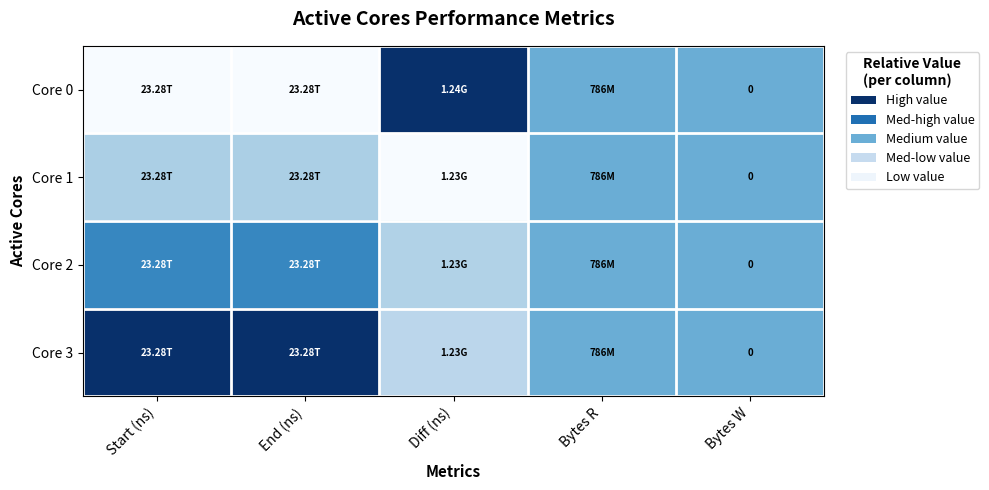

Is it true that Core 0 equals 1.0 at Diff (ns)?

True